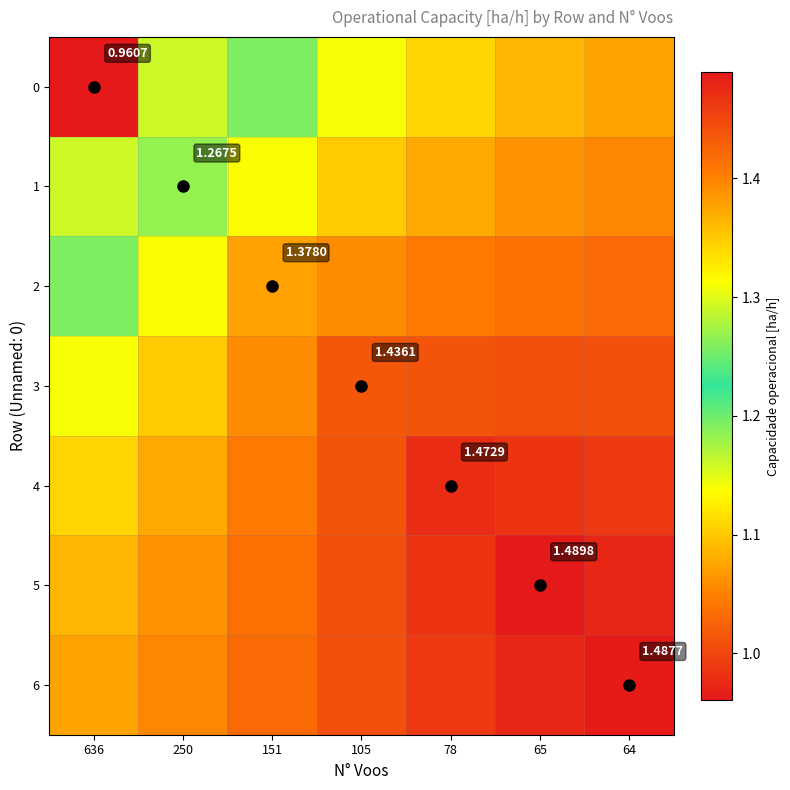

What value does the 6 series have at 64?

1.5